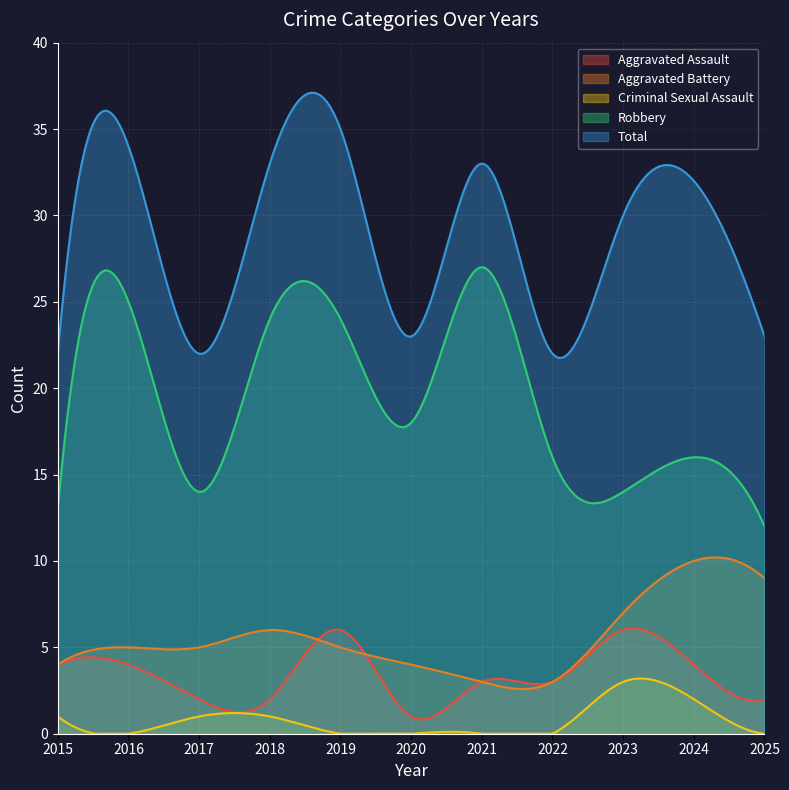

How many data points in Total are less than 30?

5